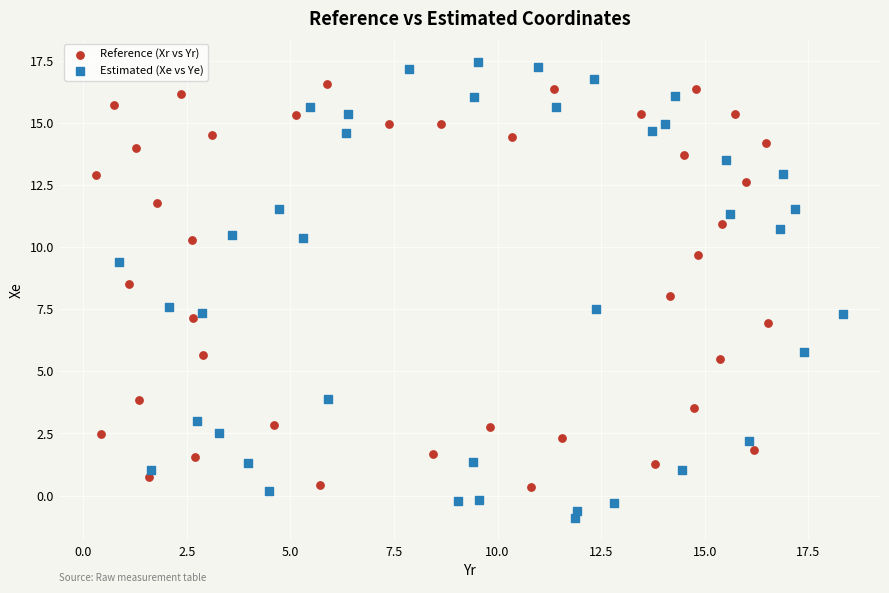

What are all the series names shown in the legend?

Reference (Xr vs Yr), Estimated (Xe vs Ye)